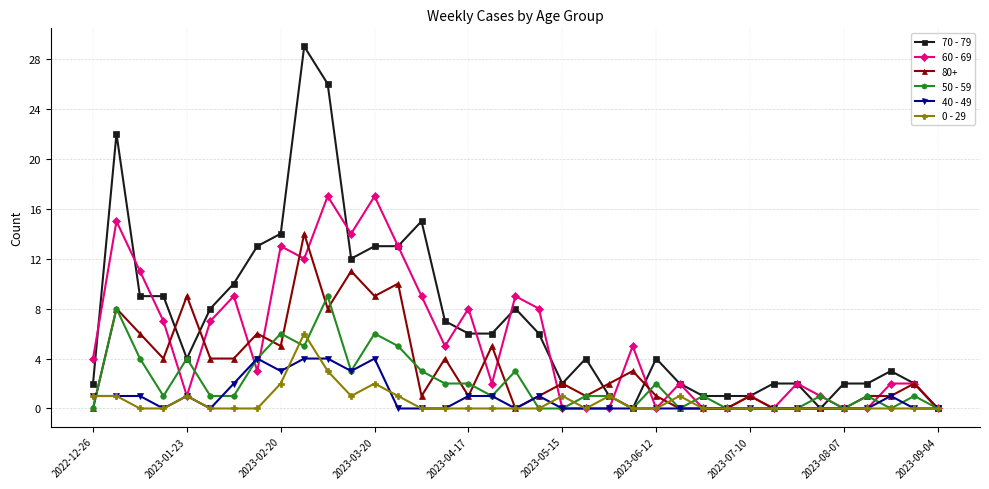

Which series has the largest total across all categories?

70 - 79